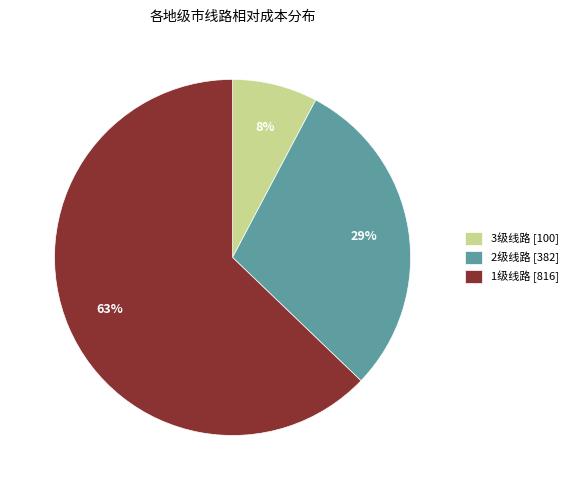

Which has a higher value, 2级线路 [382] or 3级线路 [100]?

2级线路 [382]